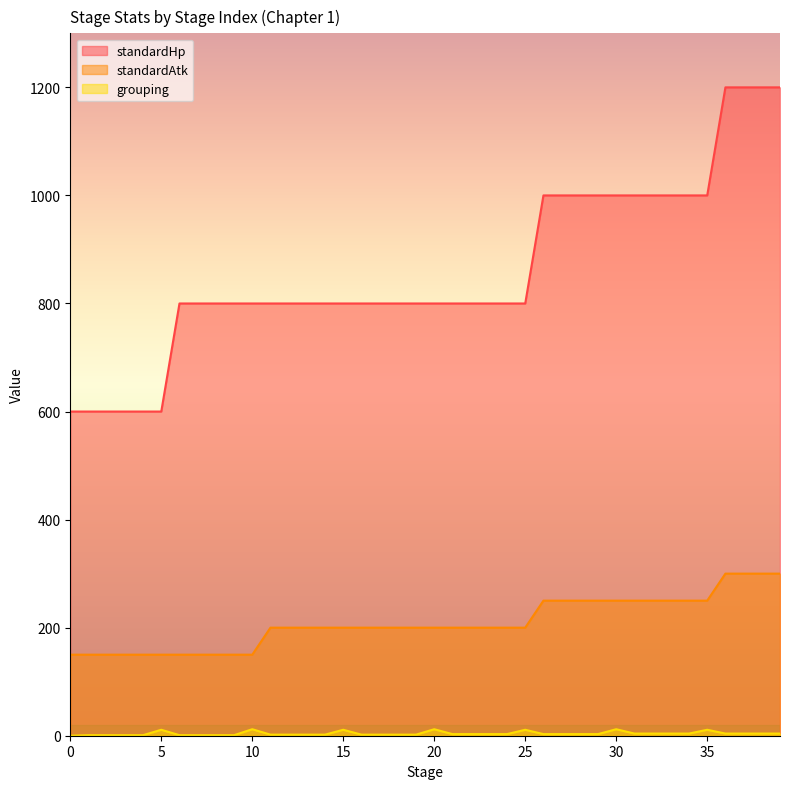

Reading left to right, list all the values displayed in this chart.

standardHp: 600	600	600	600	600	600	800	800	800	800	800	800	800	800	800	800	800	800	800	800	800	800	800	800	800	800	1000	1000	1000	1000	1000	1000	1000	1000	1000	1000	1200	1200	1200	1200
standardAtk: 150	150	150	150	150	150	150	150	150	150	150	200	200	200	200	200	200	200	200	200	200	200	200	200	200	200	250	250	250	250	250	250	250	250	250	250	300	300	300	300
grouping: 0	1	1	1	1	11	1	1	1	1	12	2	2	2	2	11	2	2	2	2	12	3	3	3	3	11	3	3	3	3	12	4	4	4	4	11	4	4	4	4